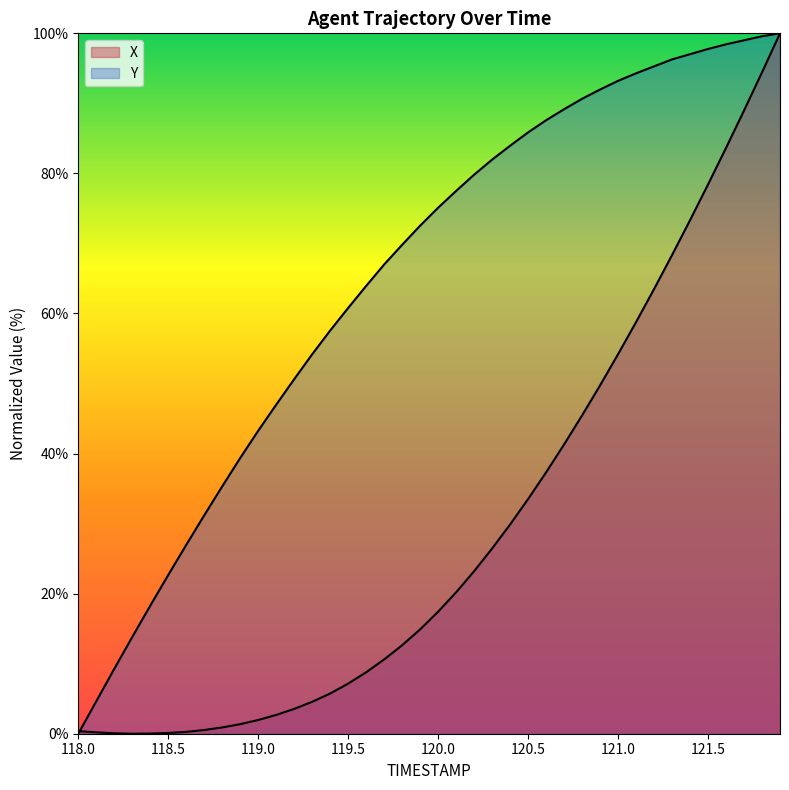

What is the label of the 36th point from the right?

118.4